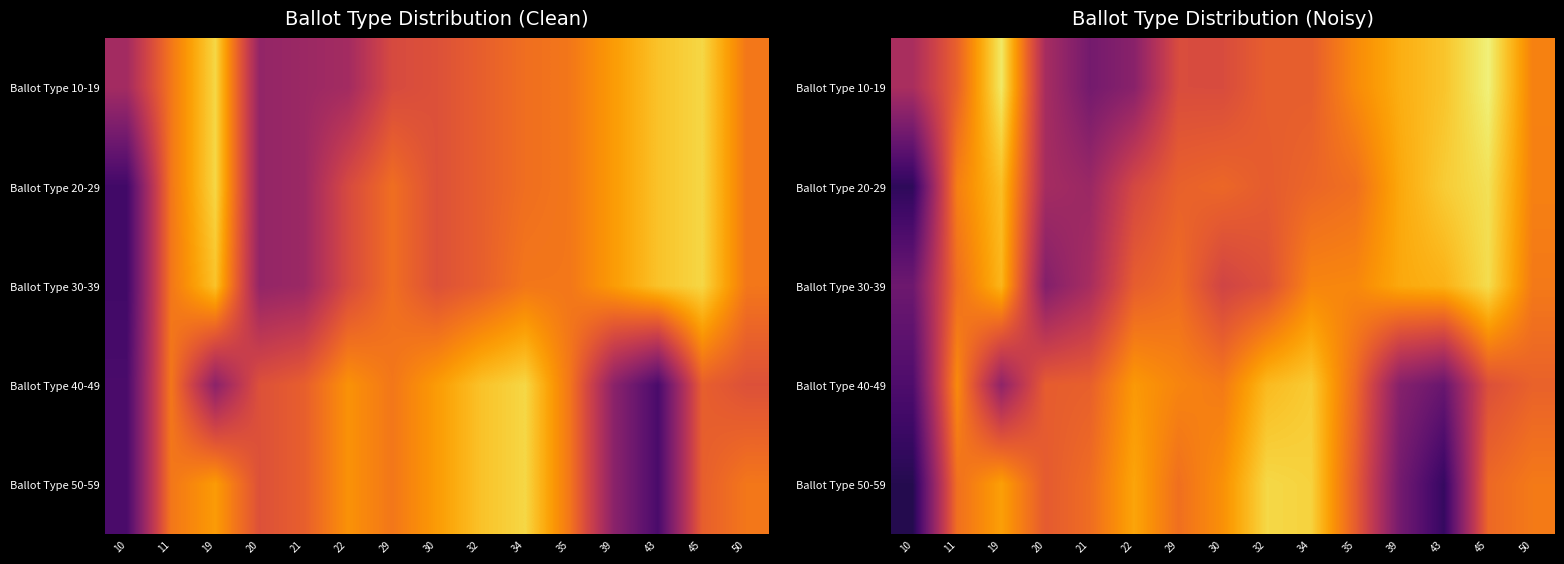

At how many categories does at least one series exceed 36?

12